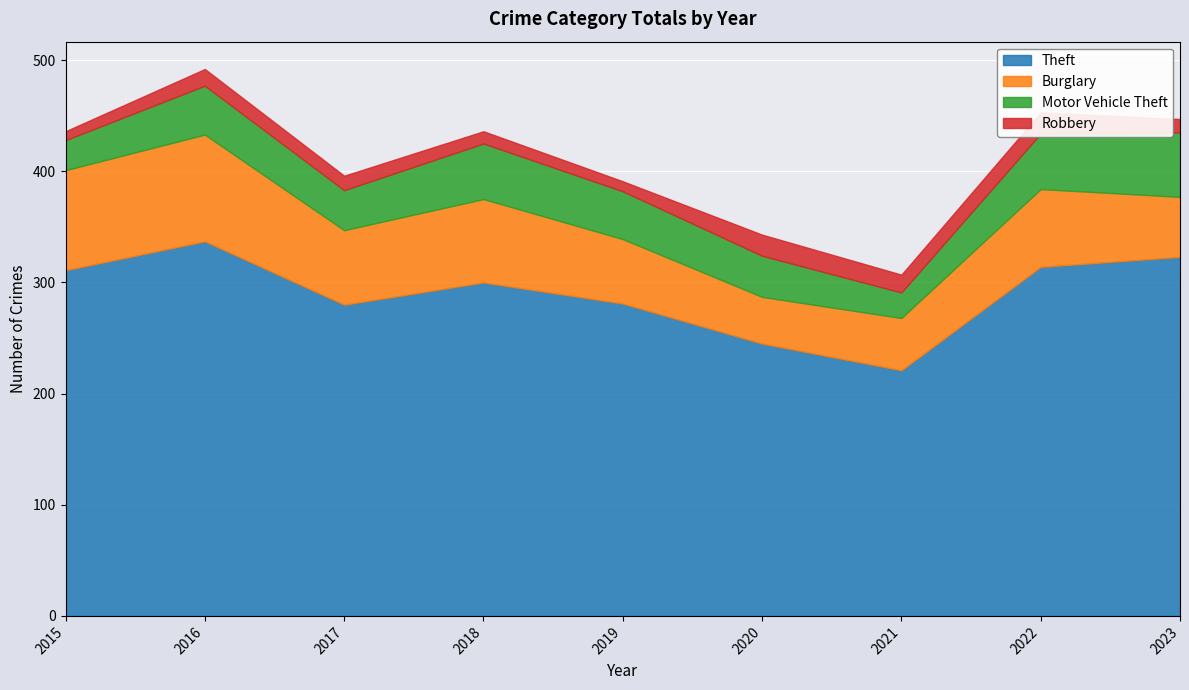

Reading right to left, extract all data points from this chart.

Theft: 2023=323	2022=314	2021=221	2020=245	2019=281	2018=300	2017=280	2016=337	2015=311
Burglary: 2023=54	2022=70	2021=47	2020=42	2019=58	2018=75	2017=67	2016=96	2015=90
Motor Vehicle Theft: 2023=58	2022=50	2021=23	2020=37	2019=43	2018=50	2017=36	2016=44	2015=27
Robbery: 2023=12	2022=19	2021=16	2020=19	2019=9	2018=11	2017=13	2016=15	2015=8